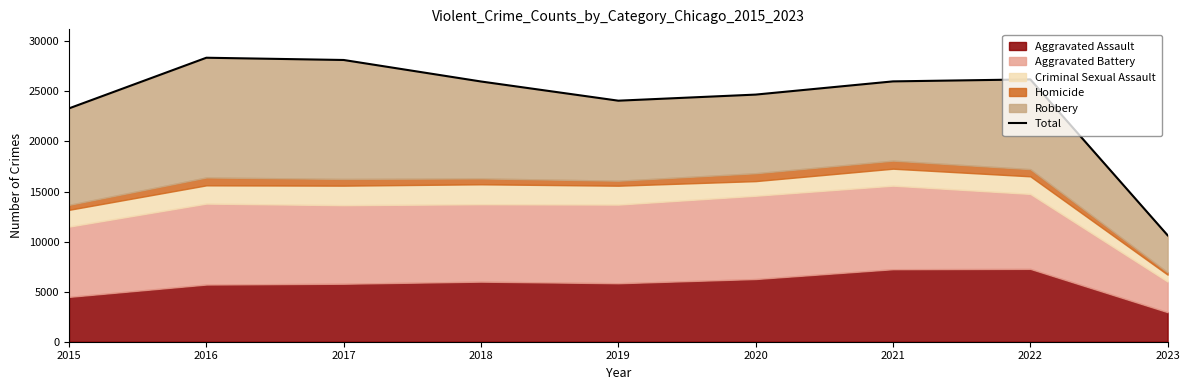

Where is the first local minimum?

2019